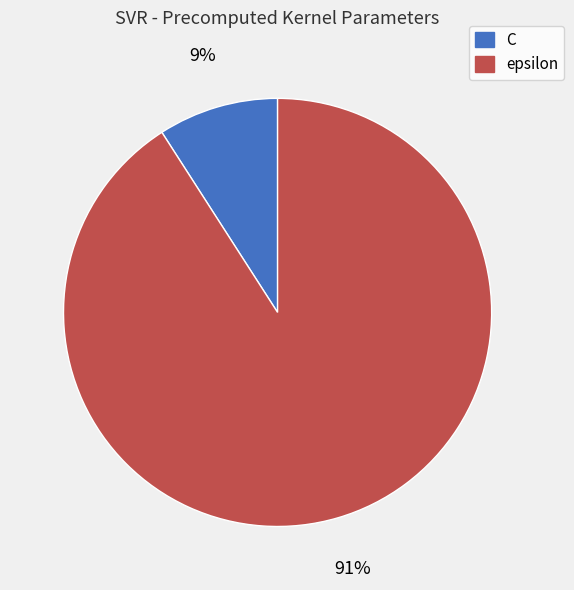

Which category accounts for the majority?

epsilon